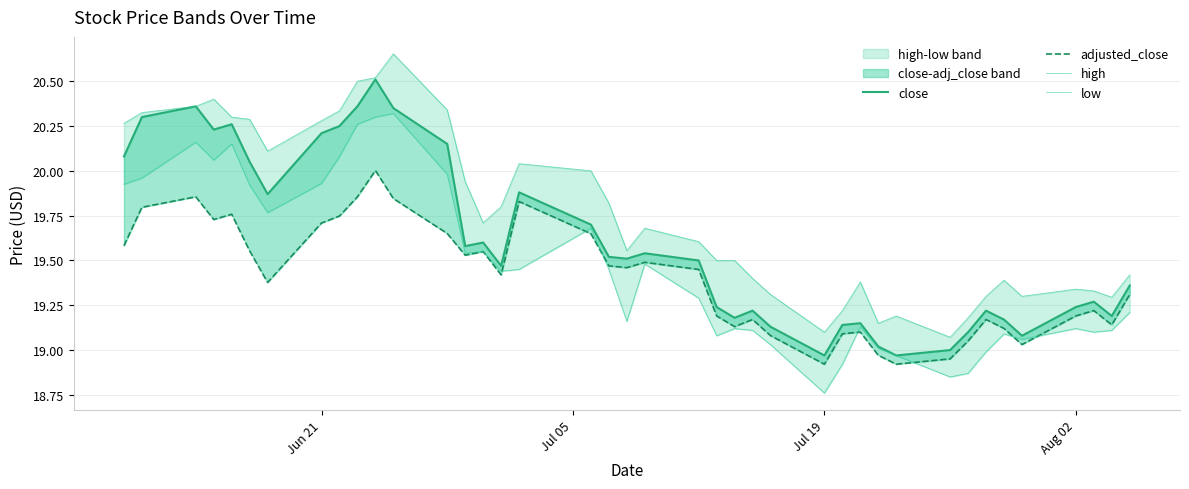

True or false: adjusted_close has more than 0 points higher than both neighbors.

True